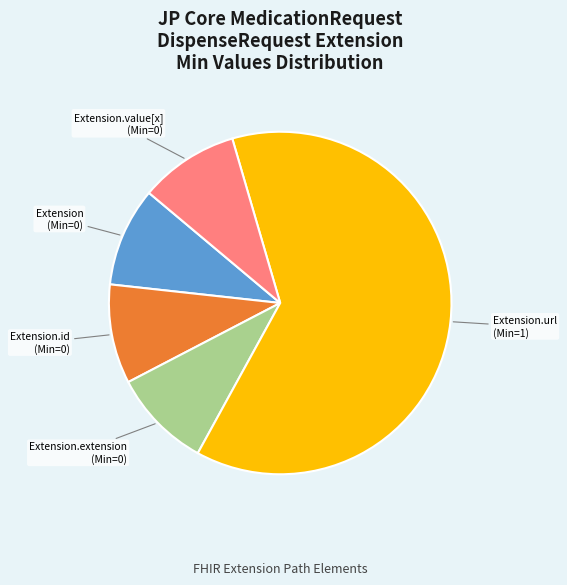

Is the sum of Extension.value[x] and Extension.url greater than half?

Yes